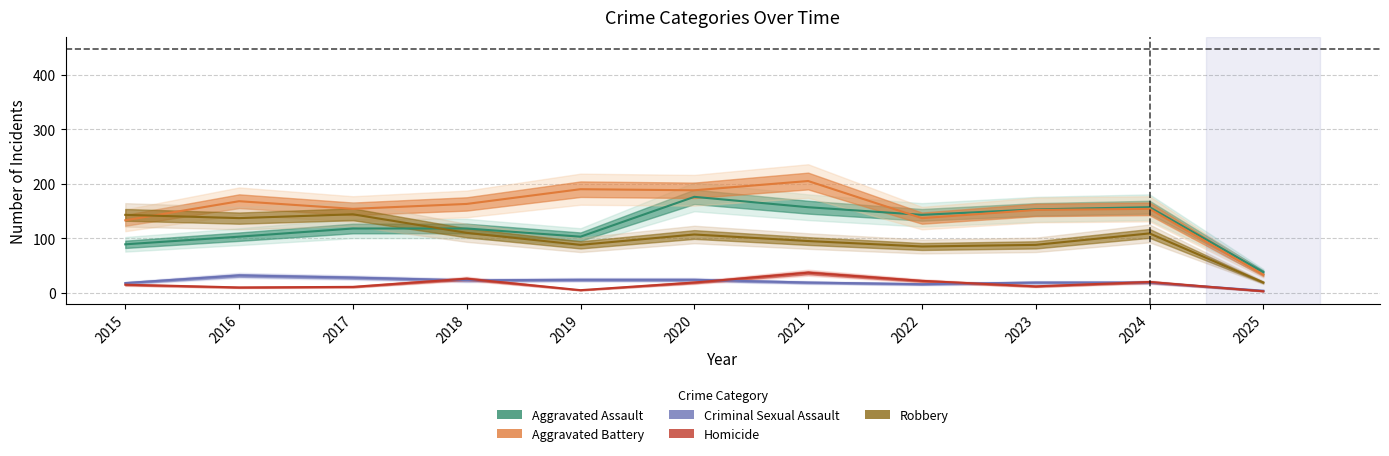

How many interior local peaks does the Aggravated Assault series have?

2